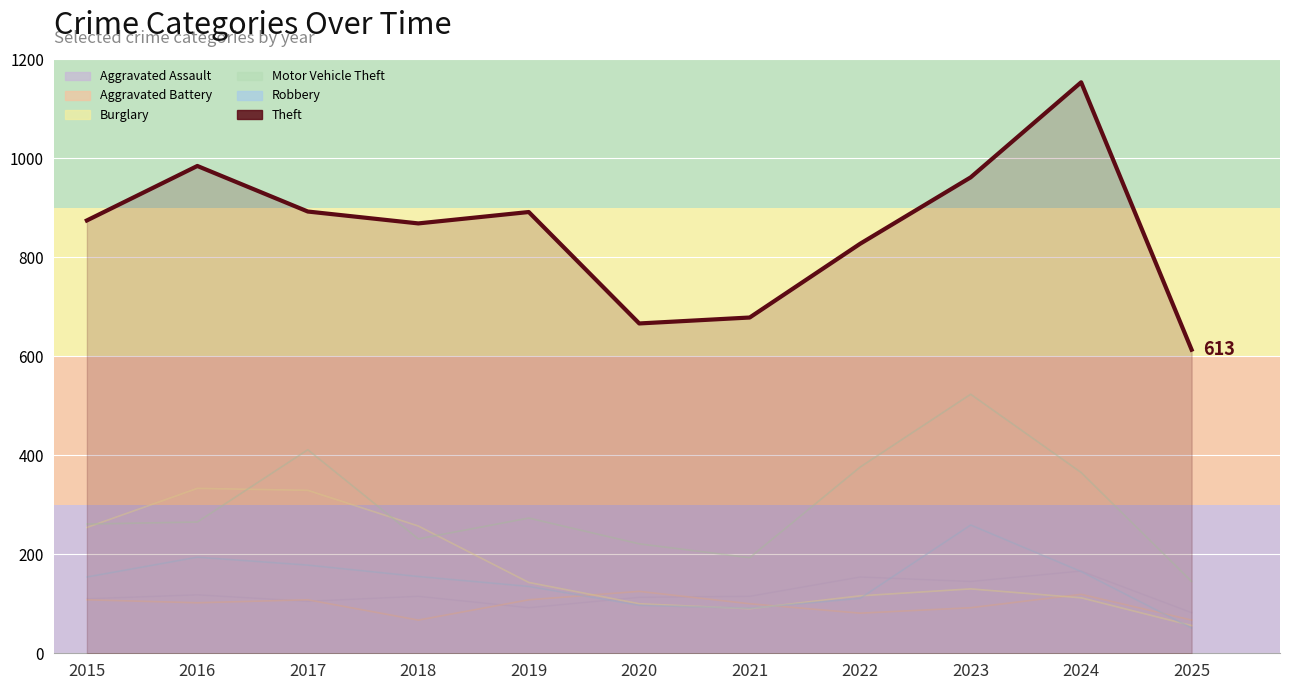

At which label does the data first exceed 874?

2016